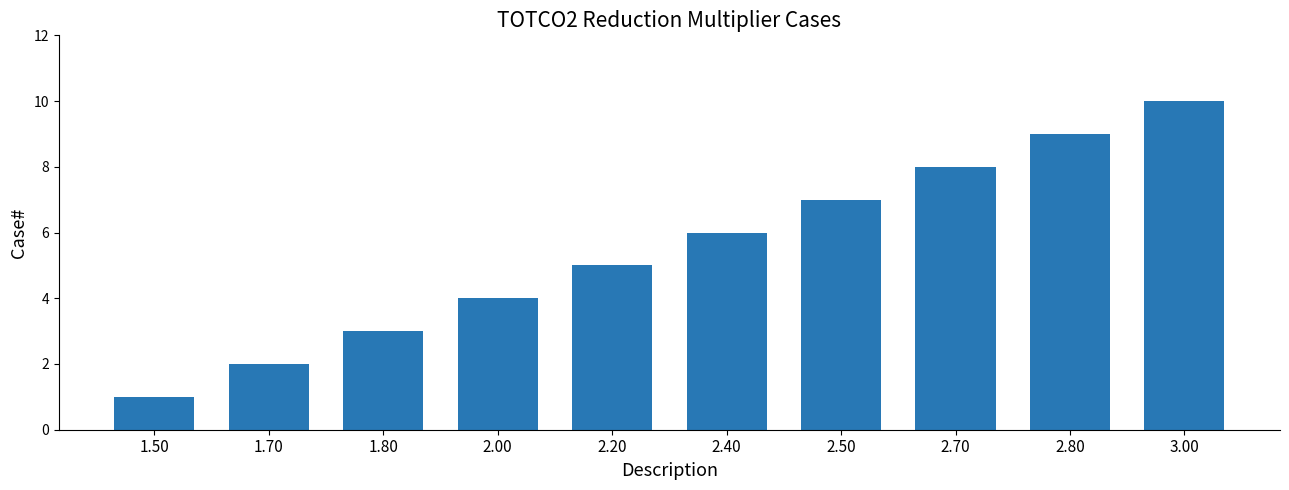

What is the difference between the maximum and minimum values?

9